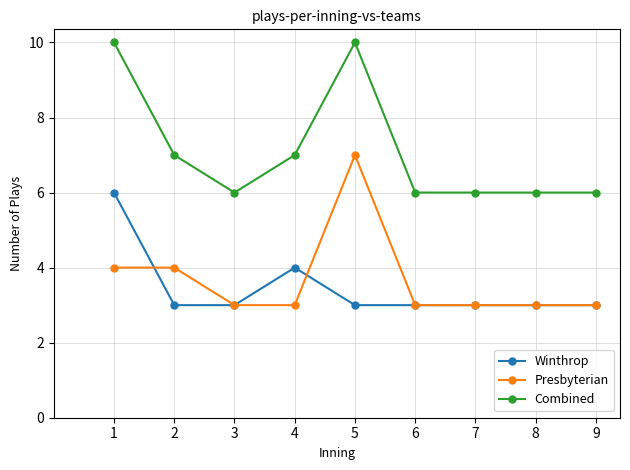

What is the value of the Combined point at the 4th from the left?

7